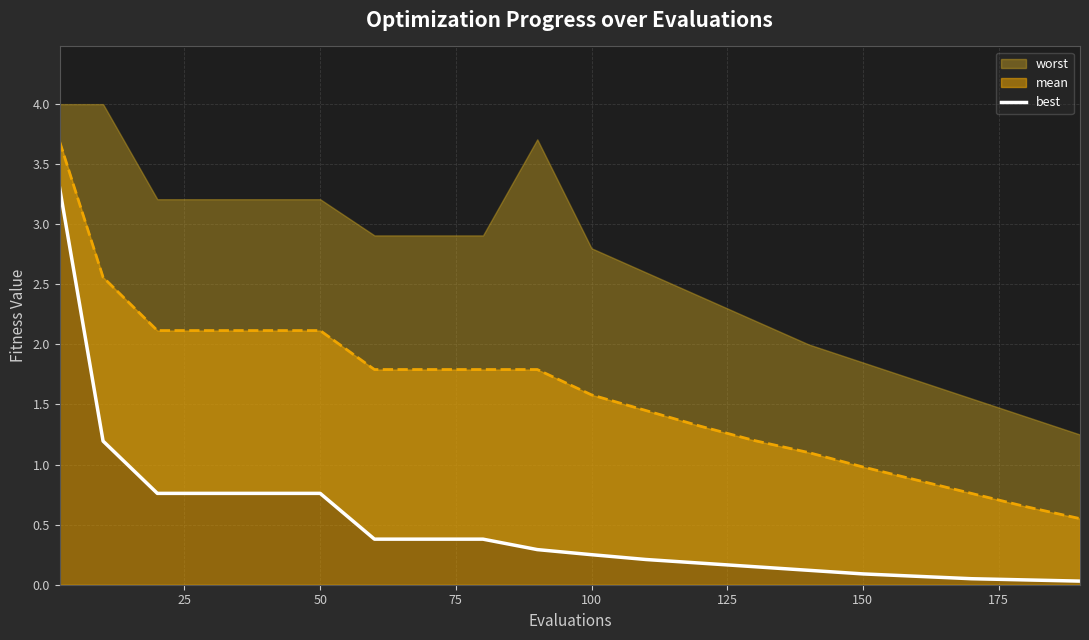

The value of mean at 100 is 1.6. True or false?

True